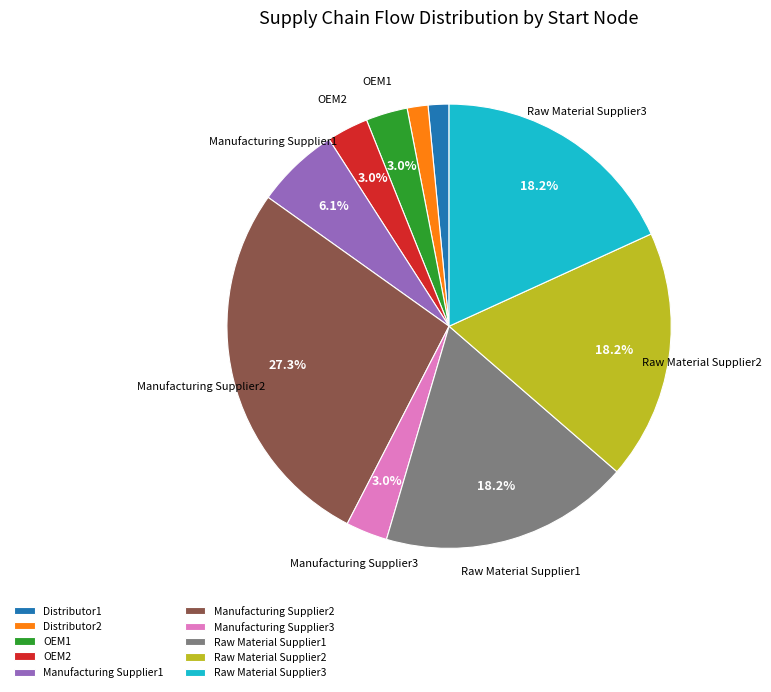

Does any single category account for the majority?

No